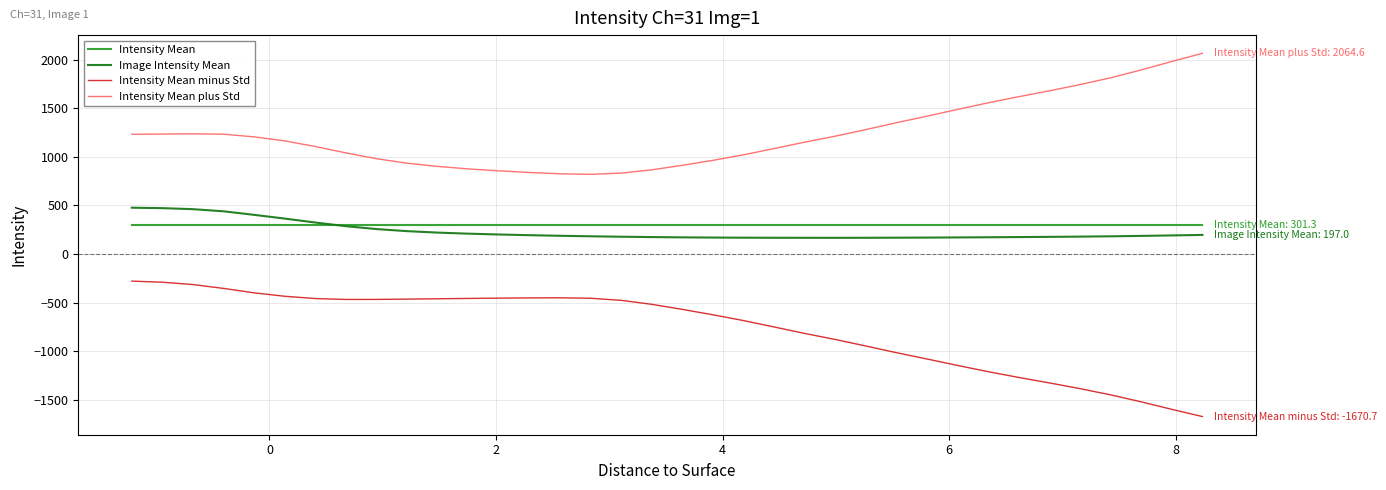

In Intensity Mean plus Std, how many points are higher than both neighbors (excluding endpoints)?

1